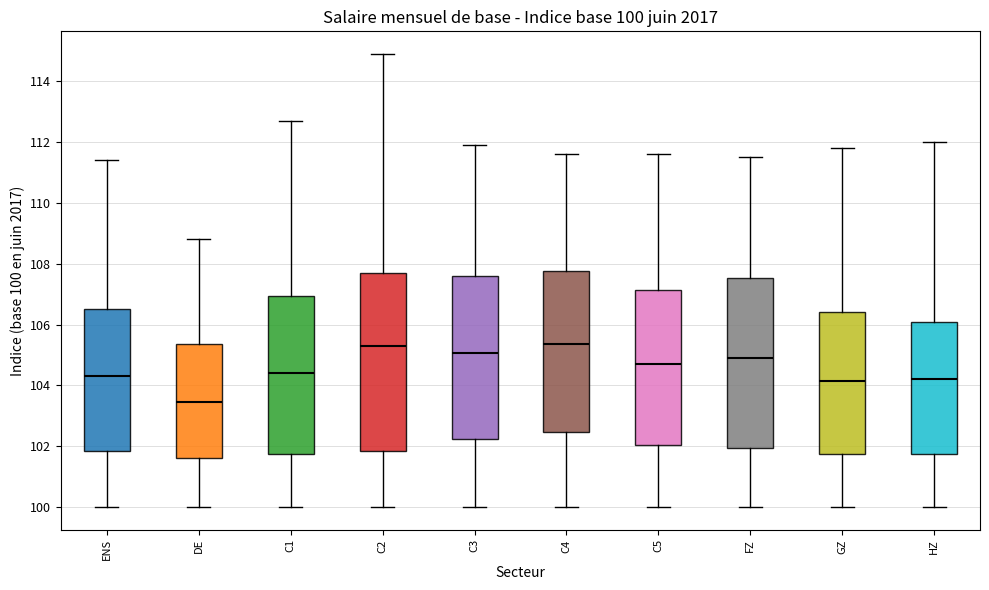

Comparing the boxes themselves (not the whiskers), which one is the tallest?

C2